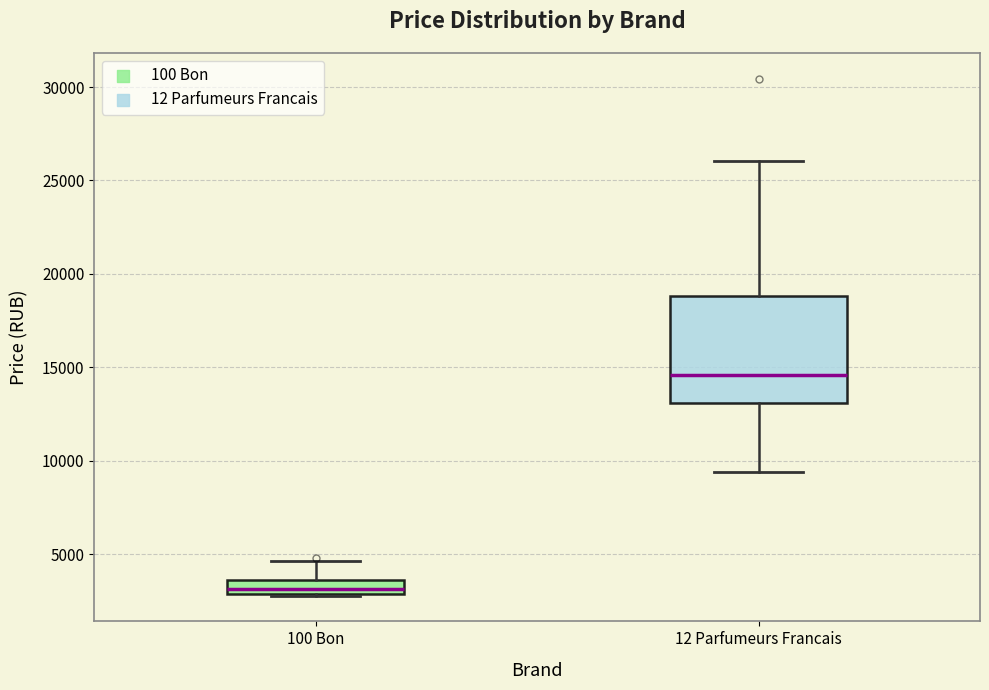

Where does the lower whisker of the box for 12 Parfumeurs Francais end on the y-axis? The values are not printed on the chart, so give them approximately, as read against the axis.

9500